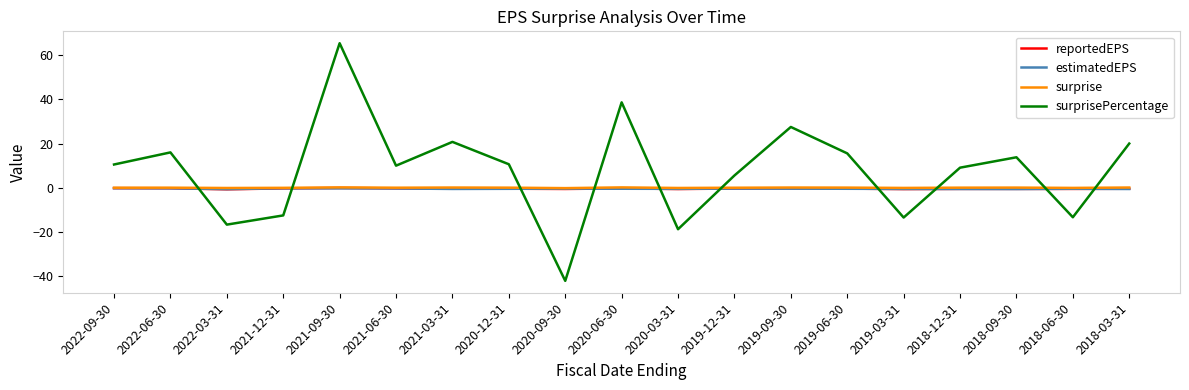

At which category is the sum across all series the highest?

2021-09-30